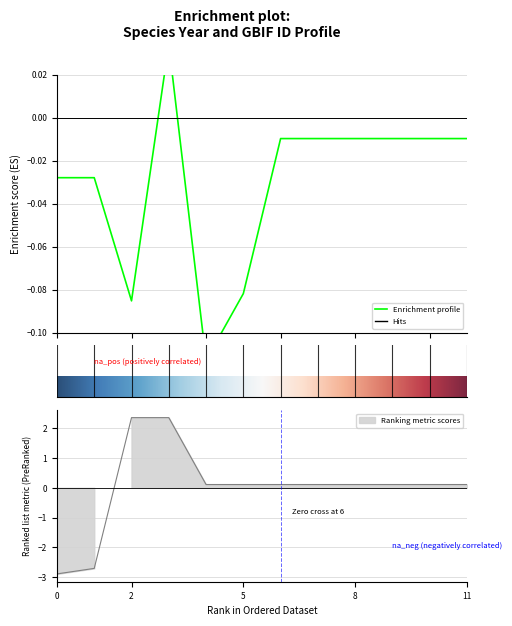

What is the minimum value shown in the chart?

-2.9